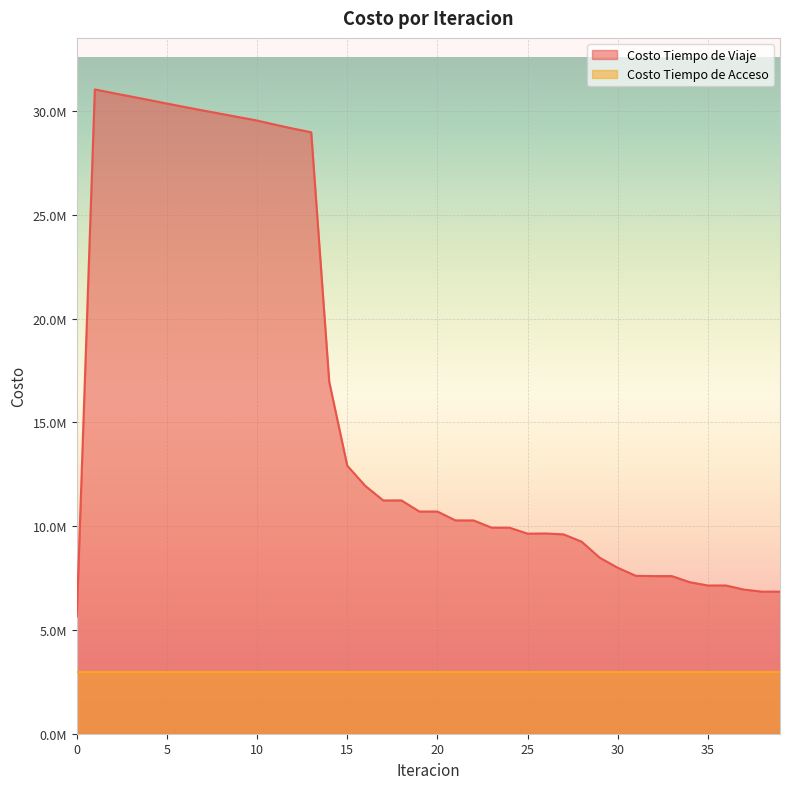

What is the difference between the maximum and second lowest values?

24203170.2